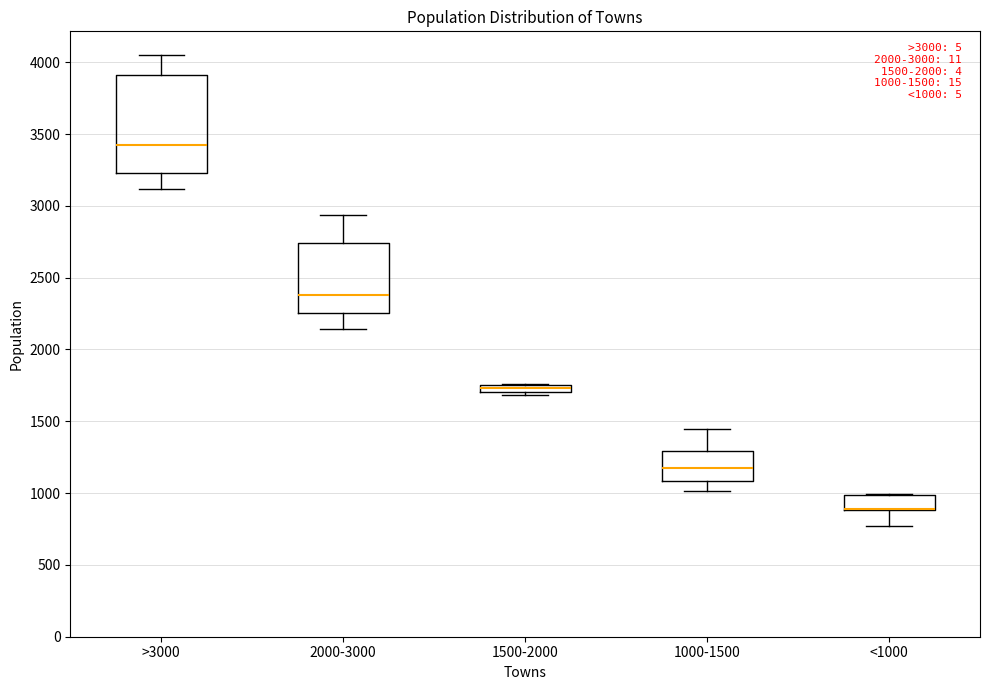

Which box is the tallest, from its lower edge to its upper edge?

>3000